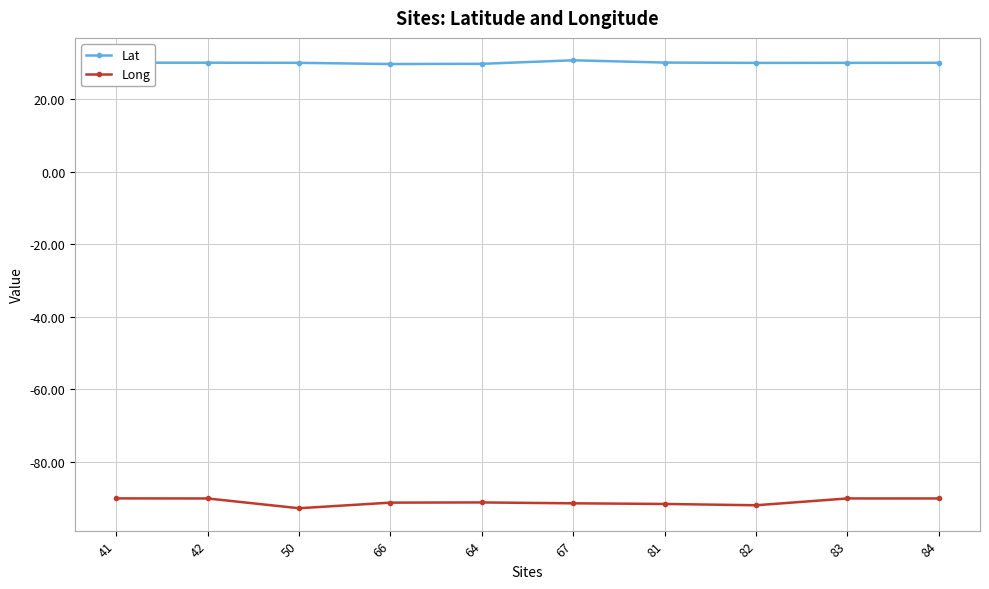

The value of Long at 82 is -121.9. True or false?

False